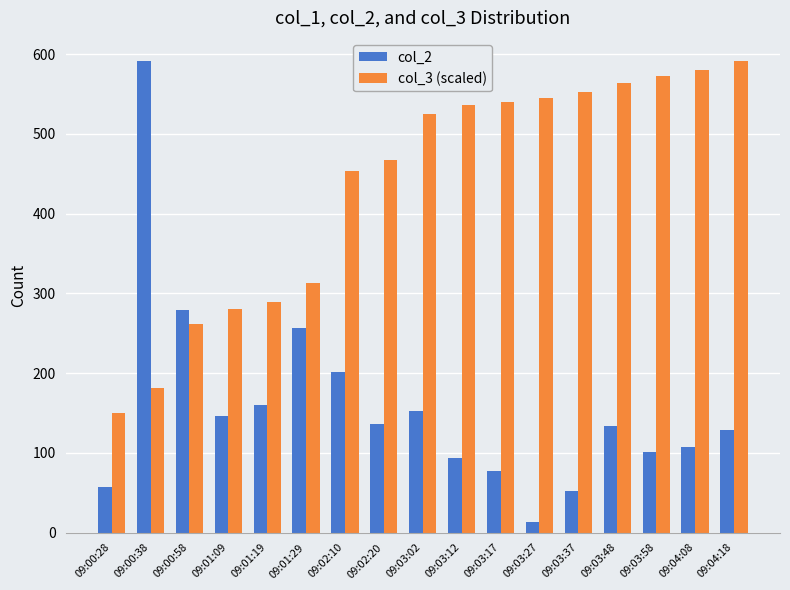

What is the highest value of the col_2 series?

591.0